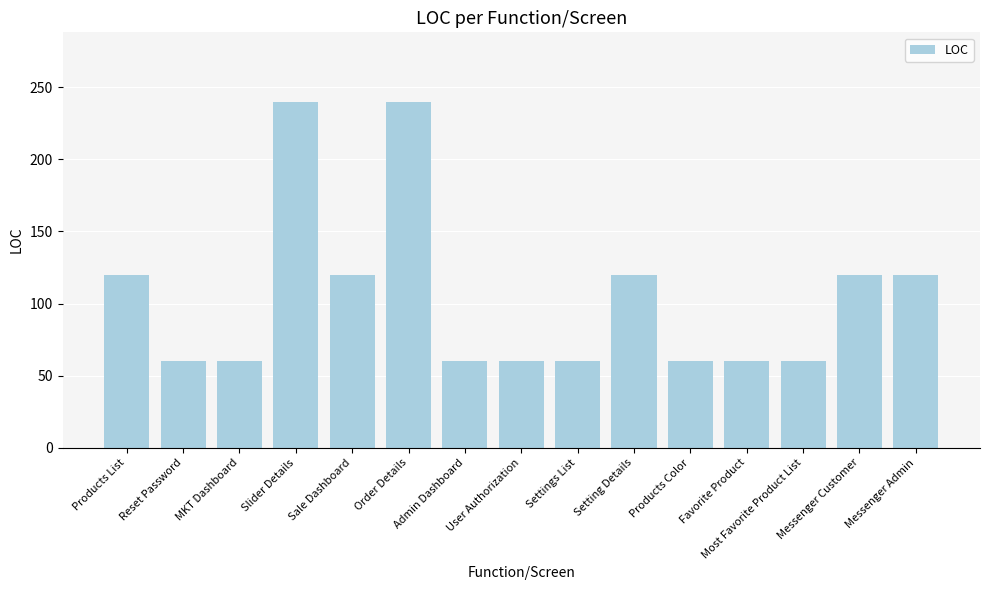

What is the value of the 9th bar from the left?

60